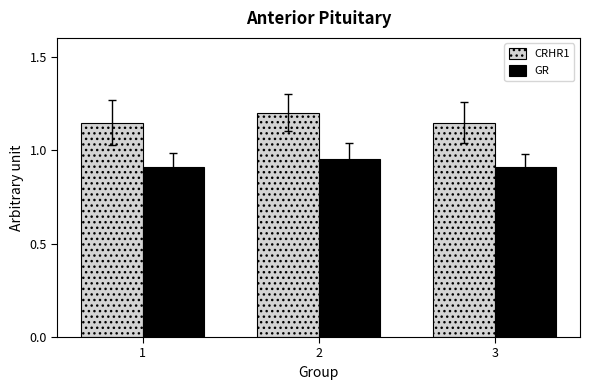

Is it true that CRHR1 equals 1.8 at 1?

False